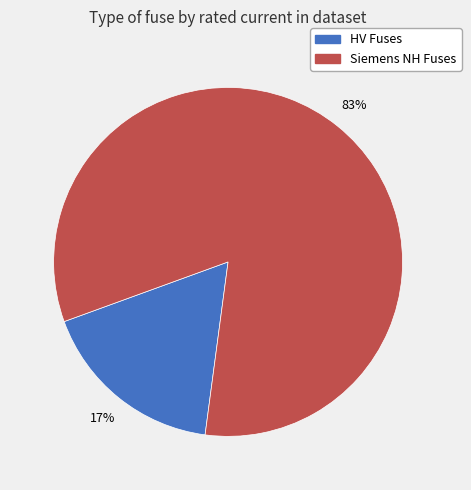

Count the number of slices in the pie.

2